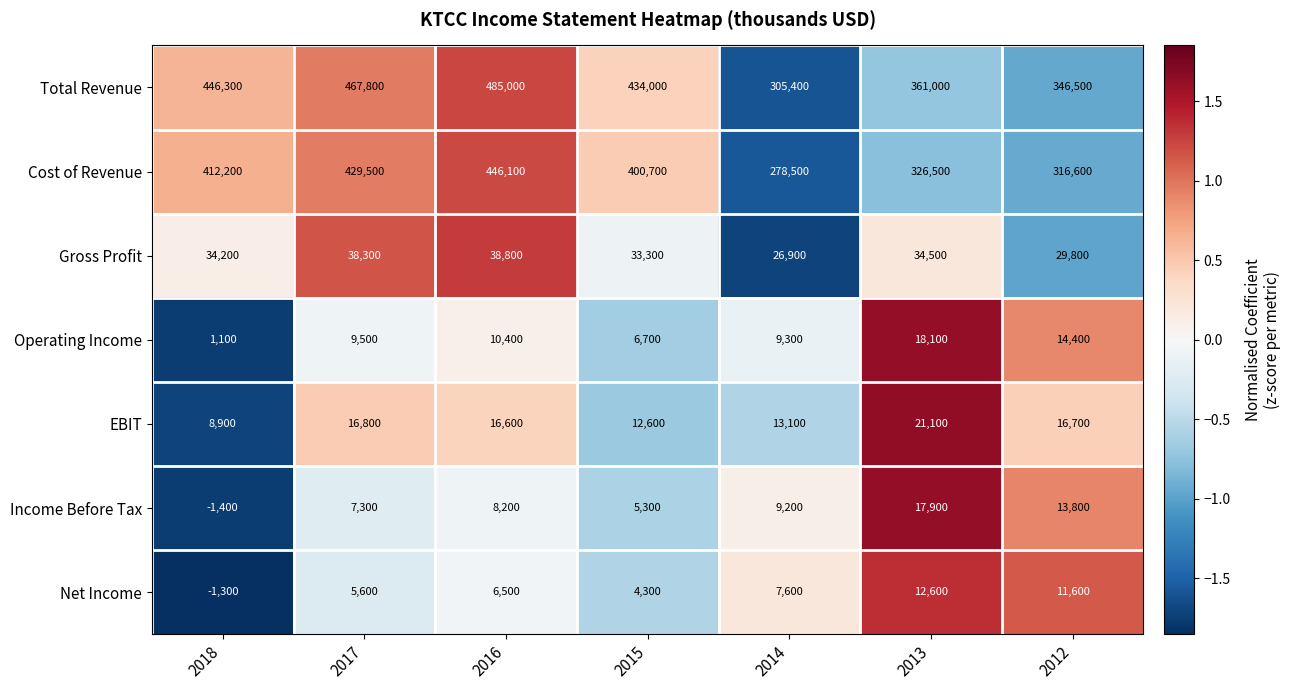

Count the number of data series in this chart.

7